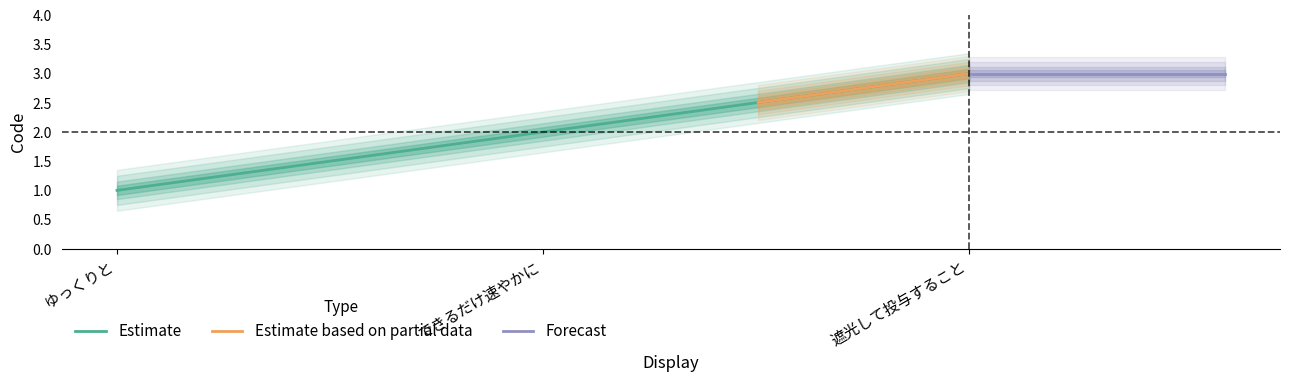

What is the sum of the values at 遮光して投与すること and できるだけ速やかに?

5